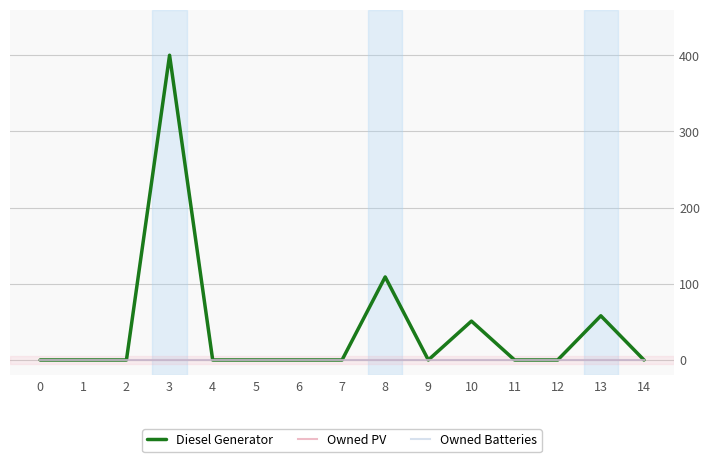

True or false: Diesel Generator and Owned Batteries cross at least once.

False